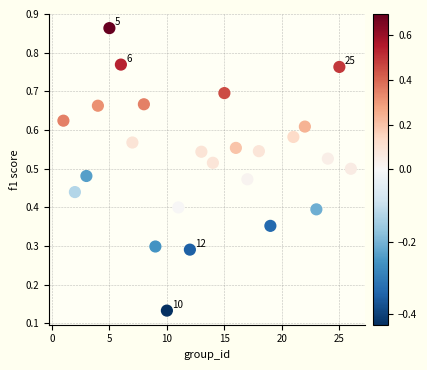

What is the range of X values (max minus min)?

25.0